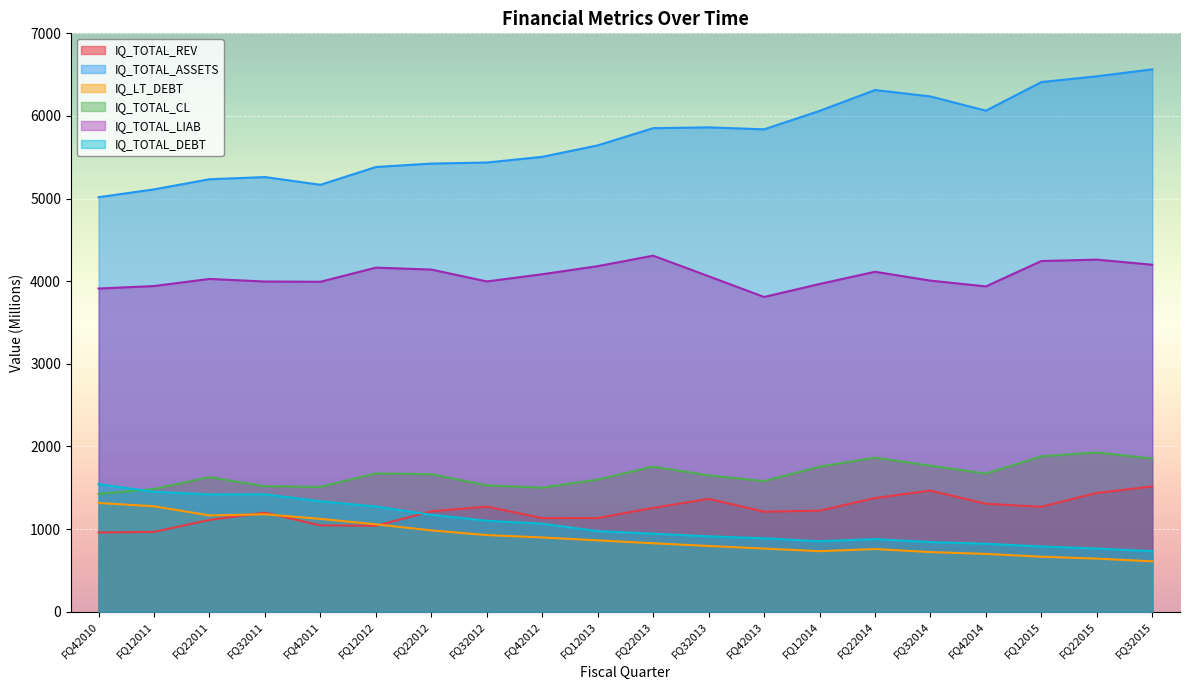

Rank the series at FQ22014 from highest to lowest value.

IQ_TOTAL_ASSETS, IQ_TOTAL_LIAB, IQ_TOTAL_CL, IQ_TOTAL_REV, IQ_TOTAL_DEBT, IQ_LT_DEBT